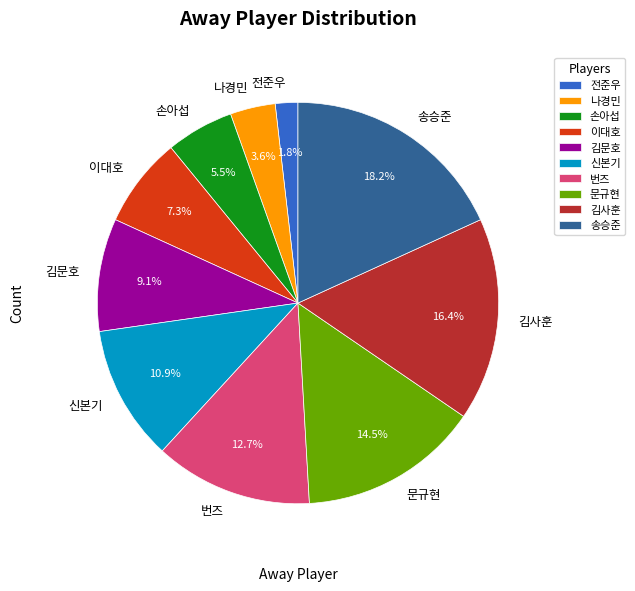

How many segments does this pie chart have?

10